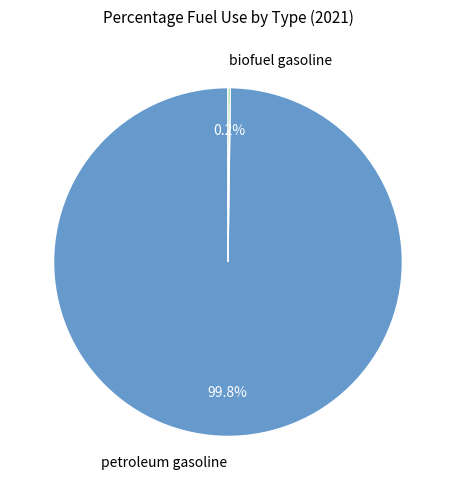

Which category has the biggest portion of the pie?

petroleum gasoline